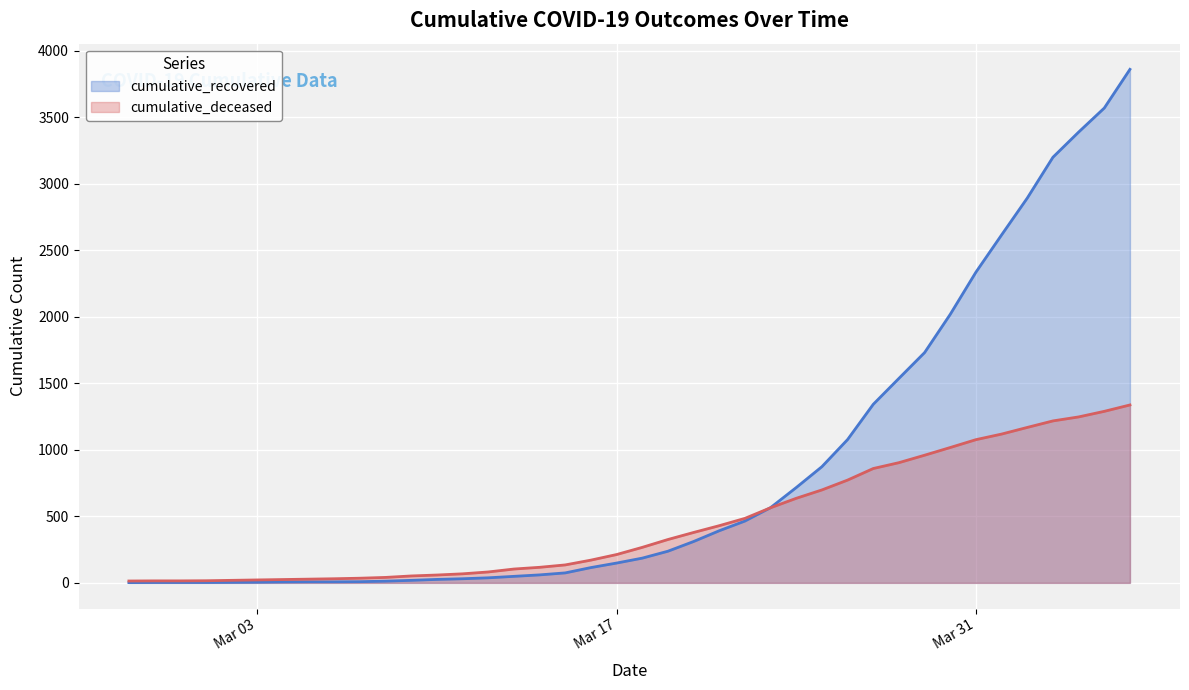

Does the chart display data point markers on the line(s)?

No